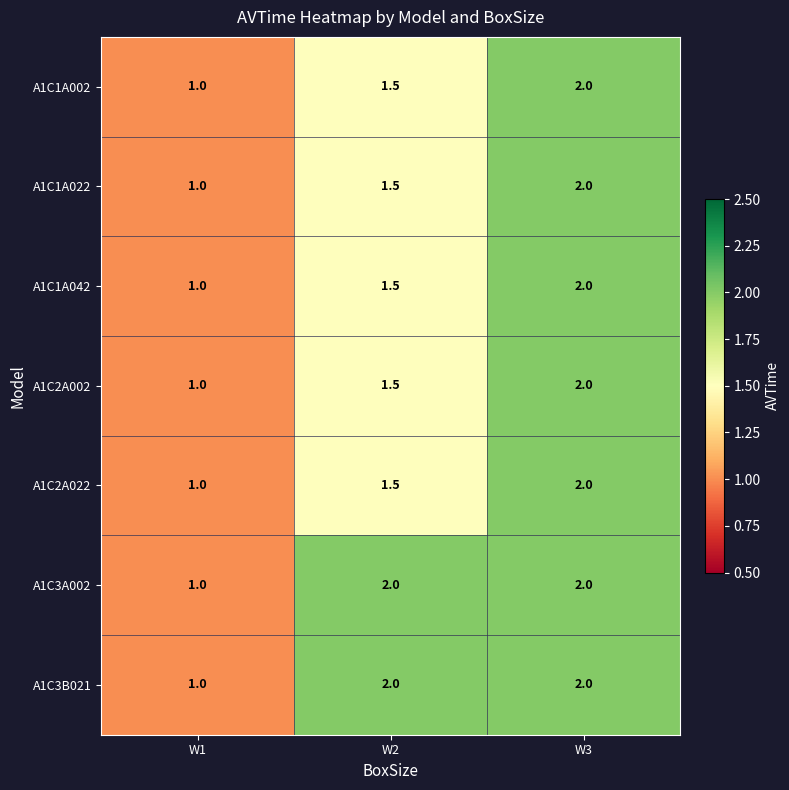

What is the smallest value displayed?

1.0